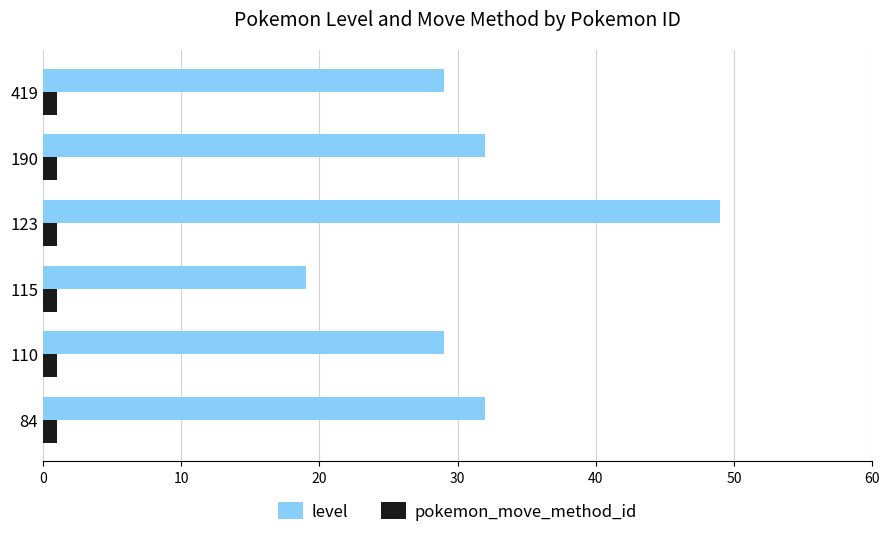

Count the number of data series in this chart.

2